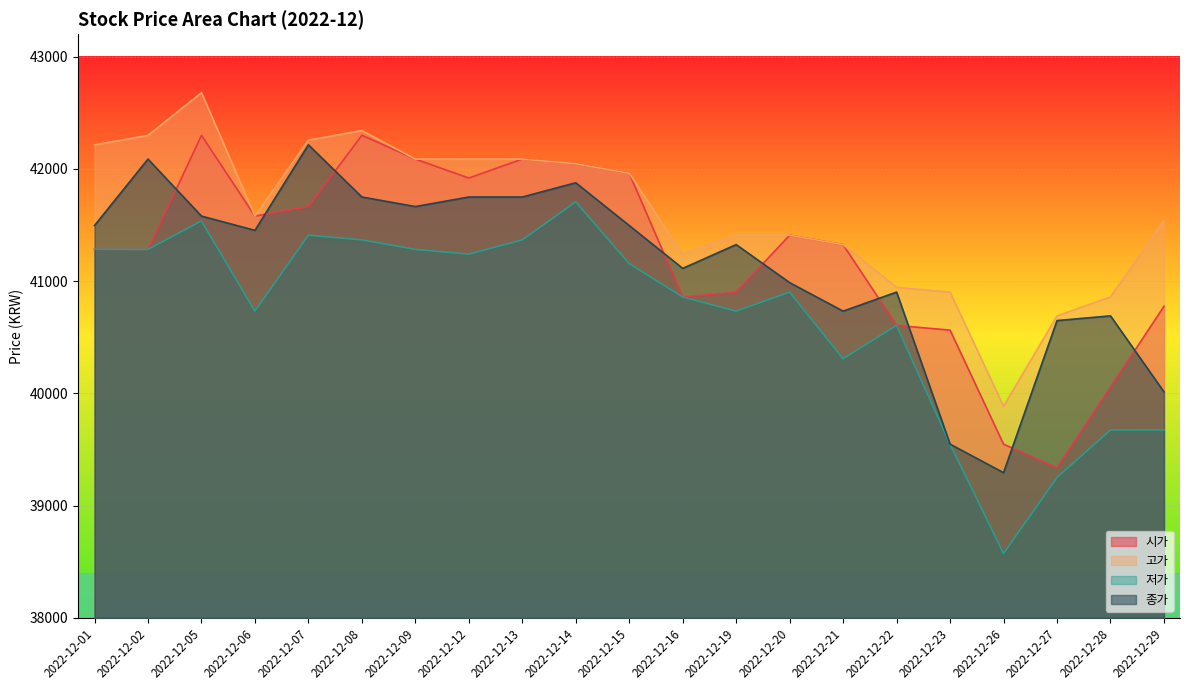

The value of 저가 at 2022-12-12 is 41240. True or false?

True